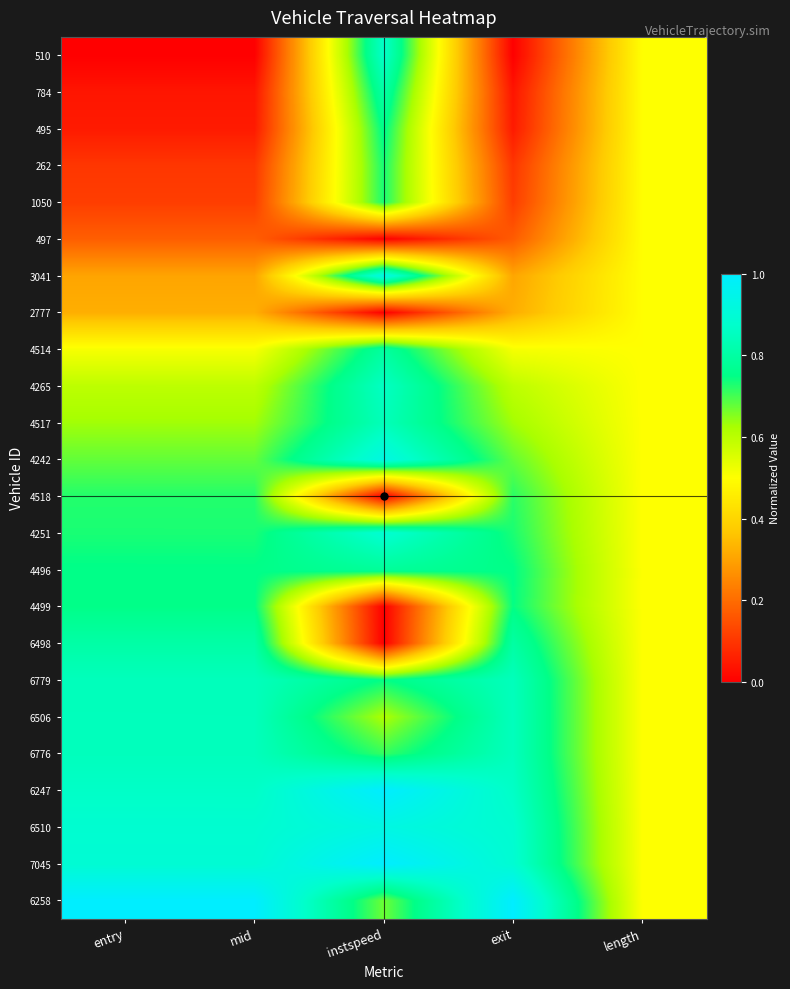

At how many categories does at least one series exceed 0?

5